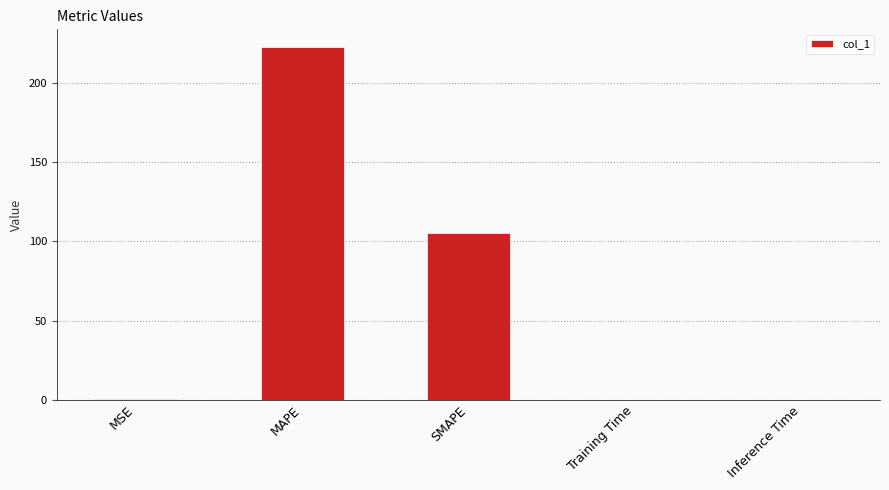

What is the approximate value at MAPE?

223.0